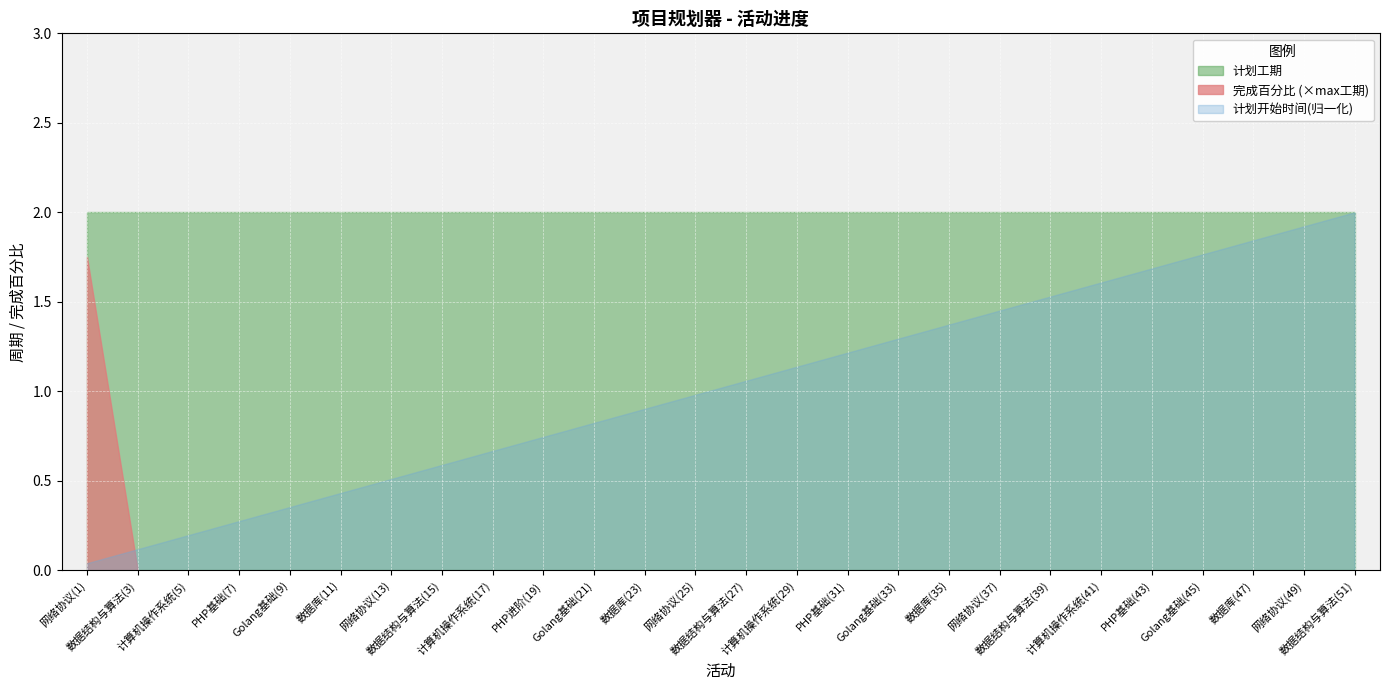

What value does the 计划工期 series have at 计算机操作系统(5)?

2.0